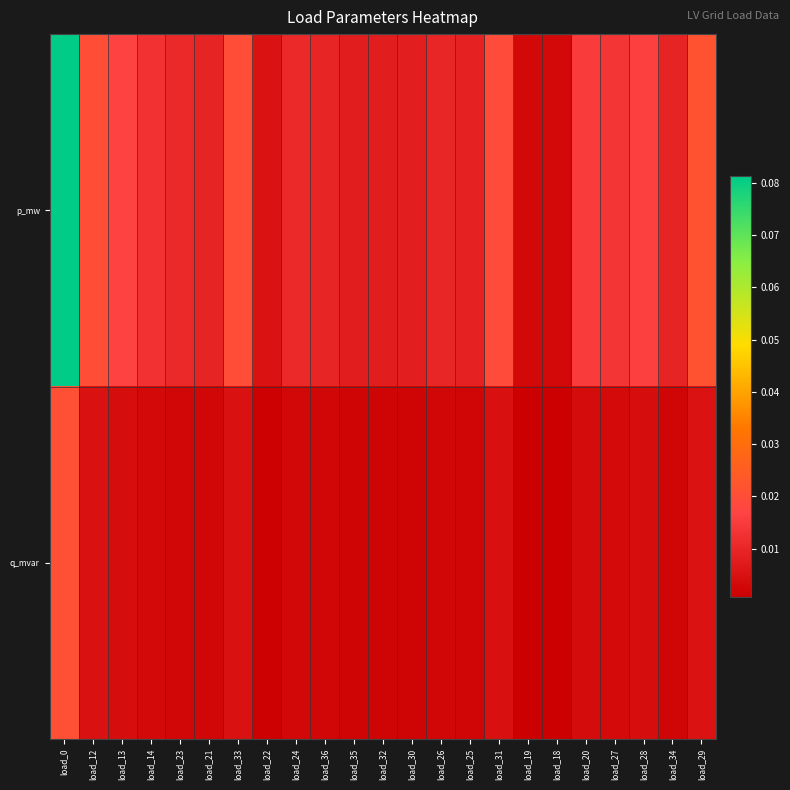

Between load_23 and load_29, which series saw the biggest shift?

p_mw